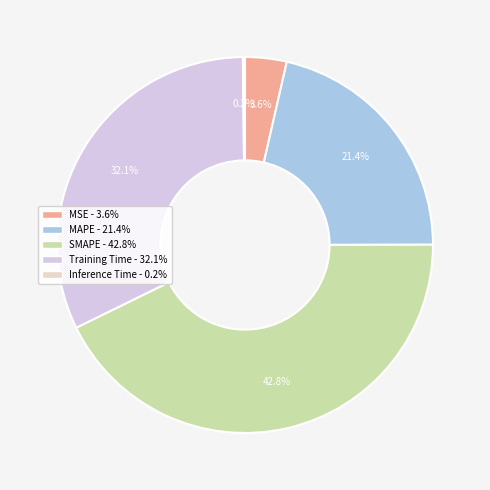

To the nearest percent, what portion does MAPE represent?

21%